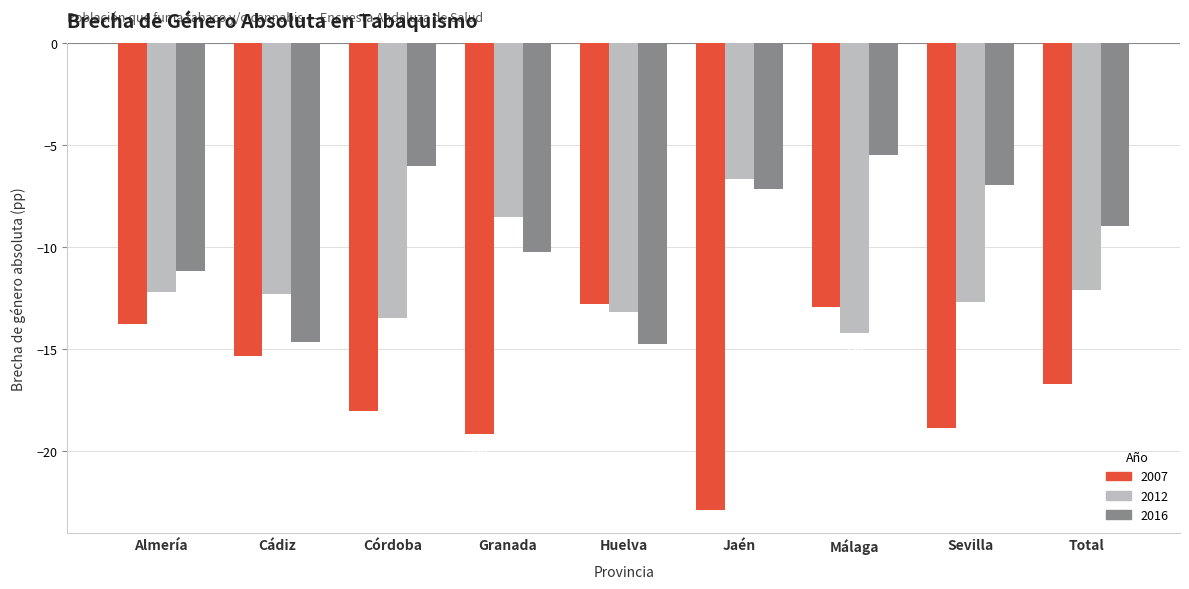

True or false: 2012 has a value of -13.2 at Huelva.

True